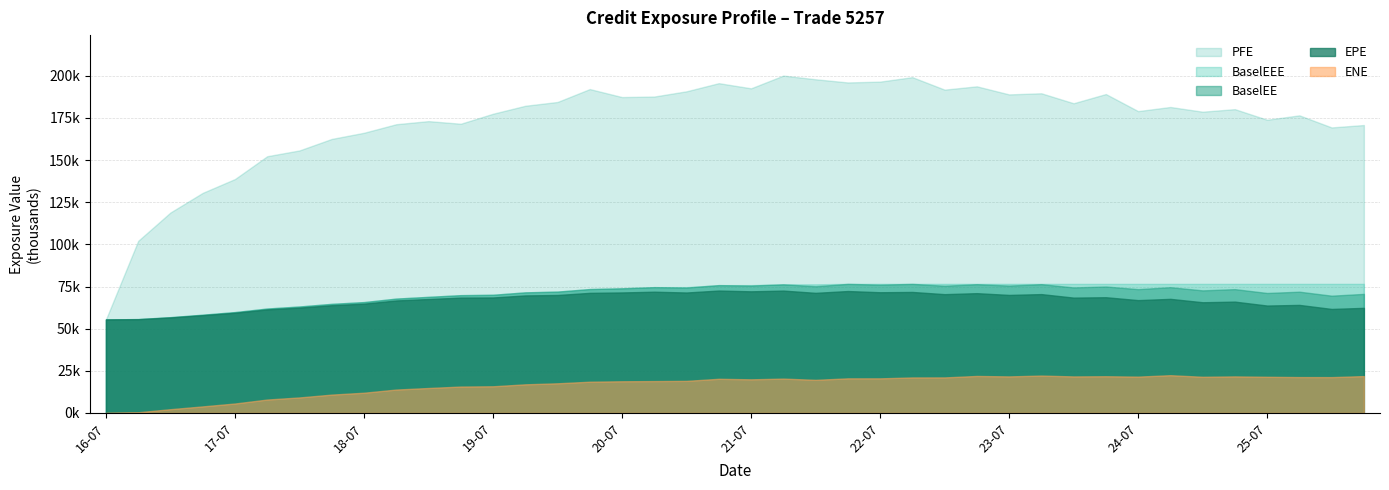

Reading right to left, what are all the values shown in this chart?

EPE: 62349.6	61704.9	64100.6	63720.1	66046.9	65677.4	67688.2	66938.9	68655.6	68429.2	70510.7	70025.6	71066.4	70479.5	71787.8	71613.3	72330.4	71258.3	72596.2	72162.5	72623.0	71458.4	71931.4	71492.2	71251.2	69976.3	69725.4	68515.9	68436.7	67601.3	66737.2	64842.2	63930.5	62502.8	61424.6	59442.7	57999.7	56644.9	55605.9	55484.1
ENE: 21870.6	21258.5	21285.4	21460.0	21686.9	21459.4	22406.4	21557.7	21782.2	21671.0	22189.5	21680.6	21952.4	21085.6	21068.7	20532.0	20529.0	19652.2	20379.8	19951.9	20268.6	19037.5	18904.8	18792.4	18541.3	17595.9	16985.6	15823.2	15663.8	14805.2	13885.5	12005.3	10887.0	9207.0	7960.1	5607.4	3891.7	2232.8	415.1	0.0
PFE: 170824.0	169399.0	176565.0	173956.0	180245.0	178730.0	181528.0	179080.0	189209.0	183753.0	189665.0	188996.0	193783.0	191825.0	199230.0	196576.0	196087.0	197975.0	200152.0	192603.0	195662.0	190834.0	187728.0	187411.0	192160.0	184500.0	182244.0	177517.0	171585.0	173140.0	171300.0	166228.0	162572.0	155752.0	152312.0	138778.0	130576.0	118930.0	102113.0	55484.1
BaselEE: 70635.8	69577.2	71942.8	71183.7	73456.5	72722.1	74617.0	73454.2	75025.4	74467.7	76411.0	75567.5	76395.0	75475.2	76576.7	76093.3	76581.9	75181.4	76317.4	75592.0	75836.5	74387.0	74642.6	73955.1	73509.9	72002.5	71553.5	70120.3	69885.2	68885.4	67850.4	65778.1	64731.5	63168.4	61961.1	59851.7	58295.7	56837.0	55700.1	55484.1
BaselEEE: 76581.9	76581.9	76581.9	76581.9	76581.9	76581.9	76581.9	76581.9	76581.9	76581.9	76581.9	76581.9	76581.9	76581.9	76581.9	76581.9	76581.9	76317.4	76317.4	75836.5	75836.5	74642.6	74642.6	73955.1	73509.9	72002.5	71553.5	70120.3	69885.2	68885.4	67850.4	65778.1	64731.5	63168.4	61961.1	59851.7	58295.7	56837.0	55700.1	55484.1